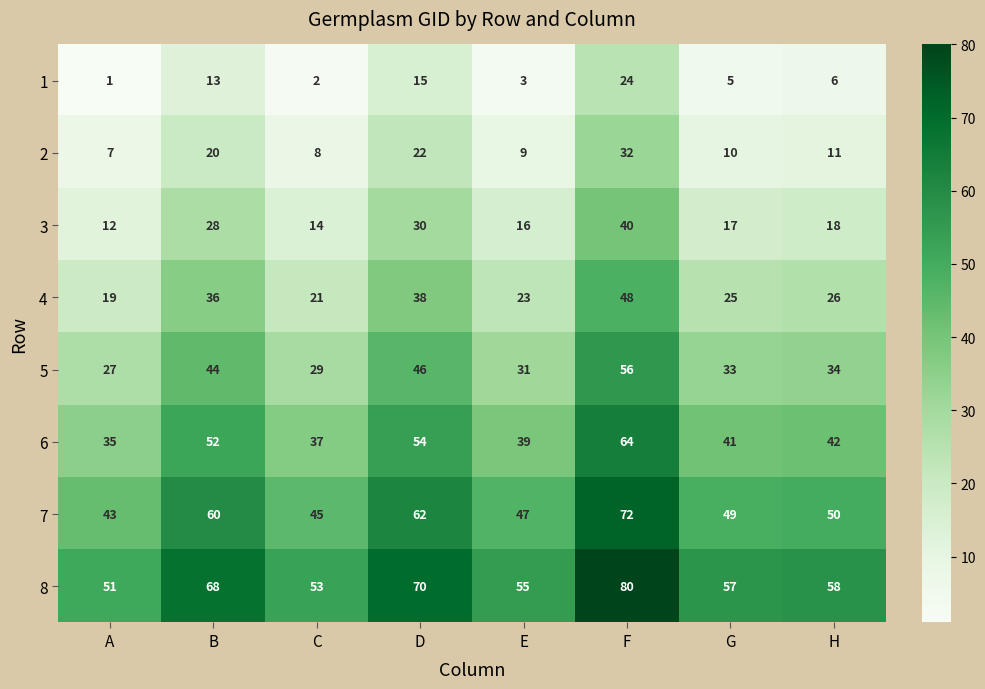

True or false: 4 has a value of 29 at A.

False